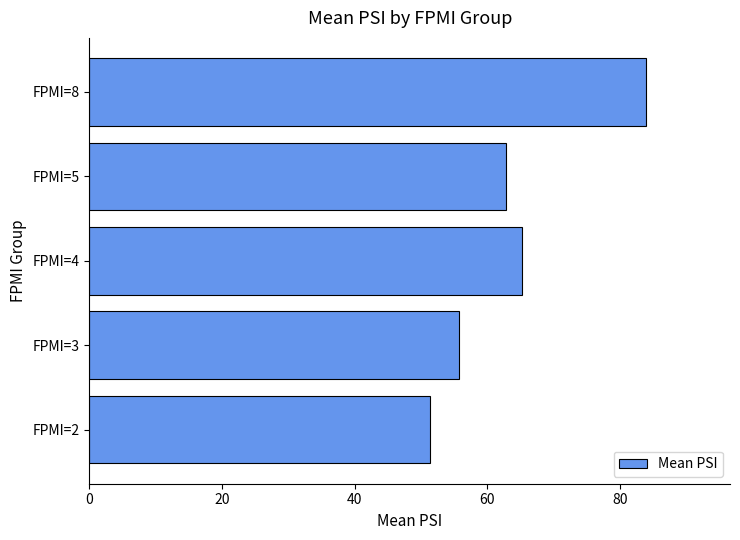

List the labels in order of value, largest first.

FPMI=8, FPMI=4, FPMI=5, FPMI=3, FPMI=2